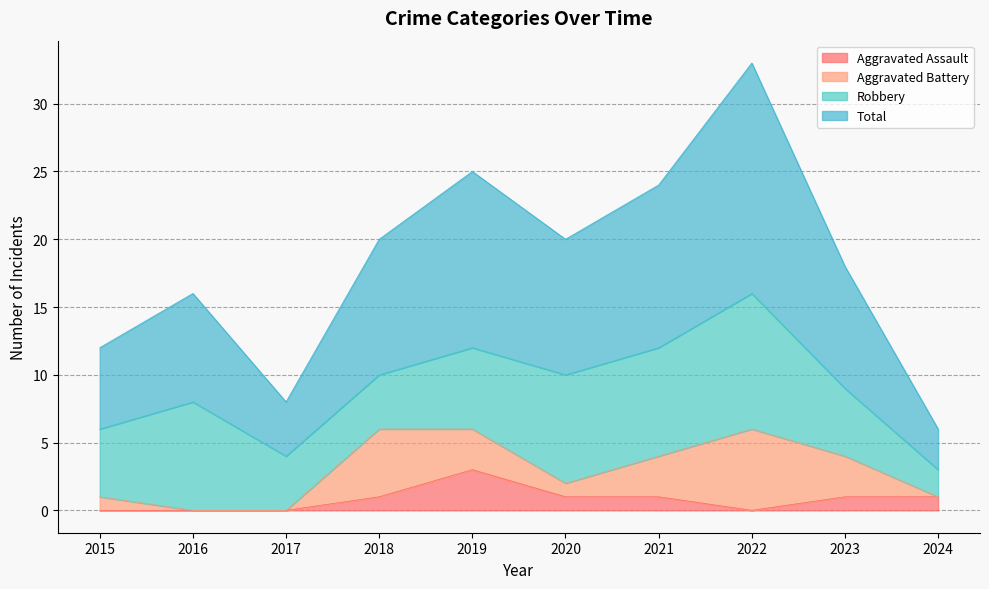

How many Aggravated Assault values are between 0 and 1?

9